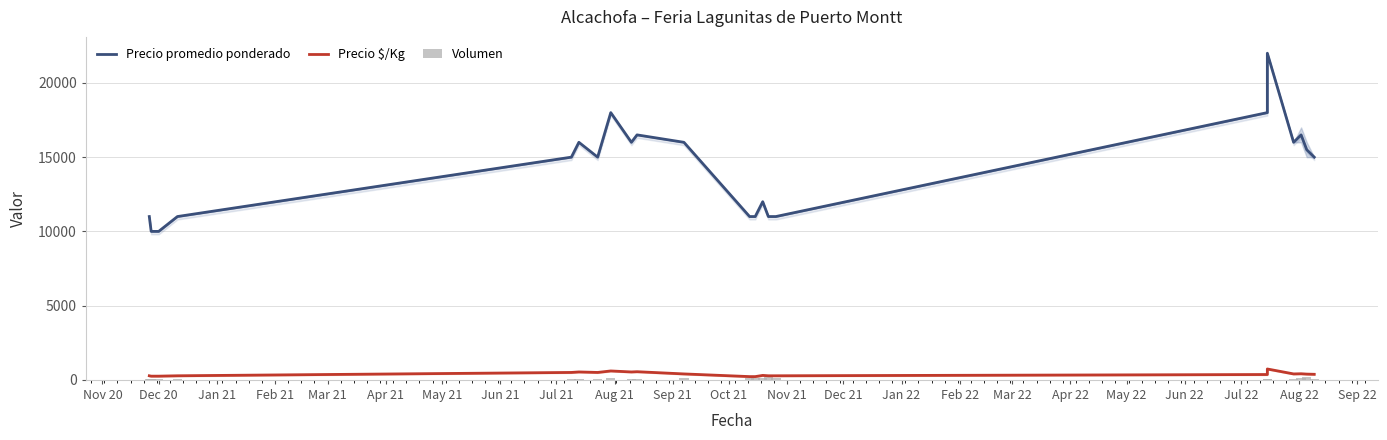

What is the label of the 5th bar from the right?

Apr 22